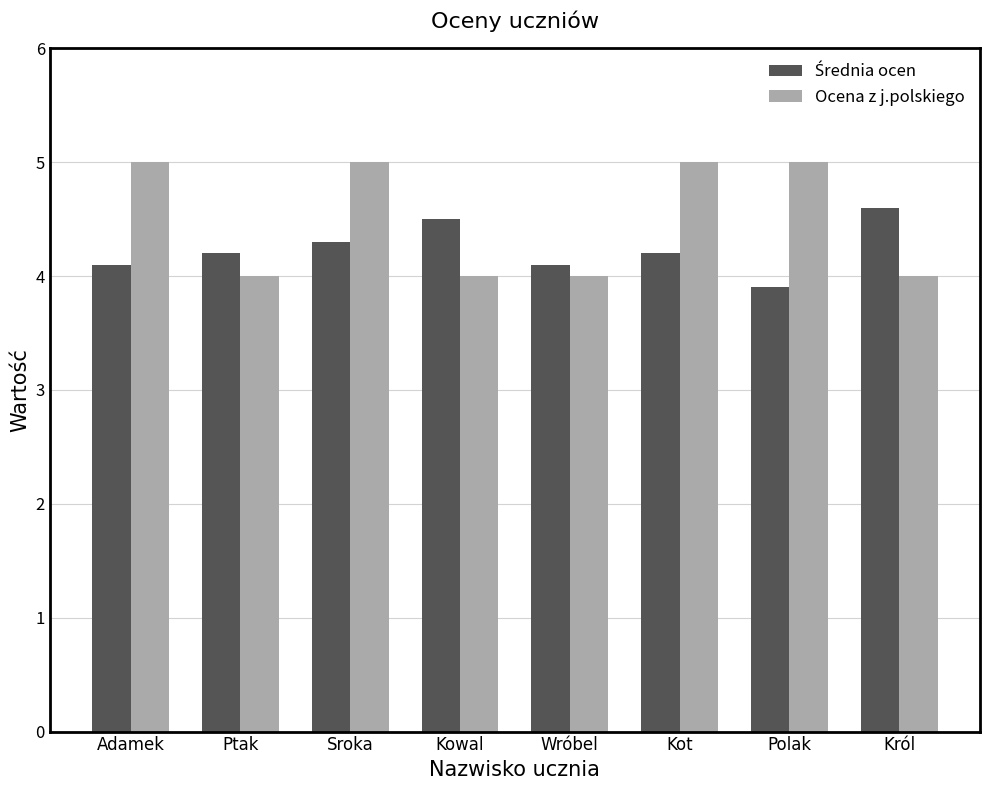

What is the spread (max minus min) of values at Król?

0.6